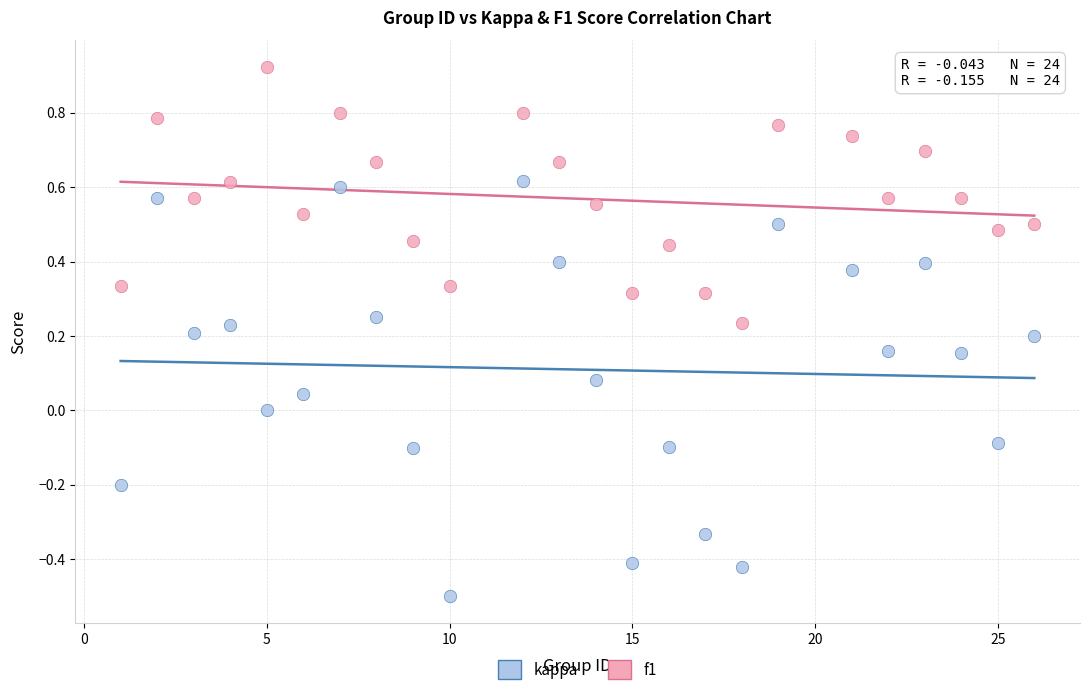

Across all data points, what is the range of Y values (max minus min)?

1.4